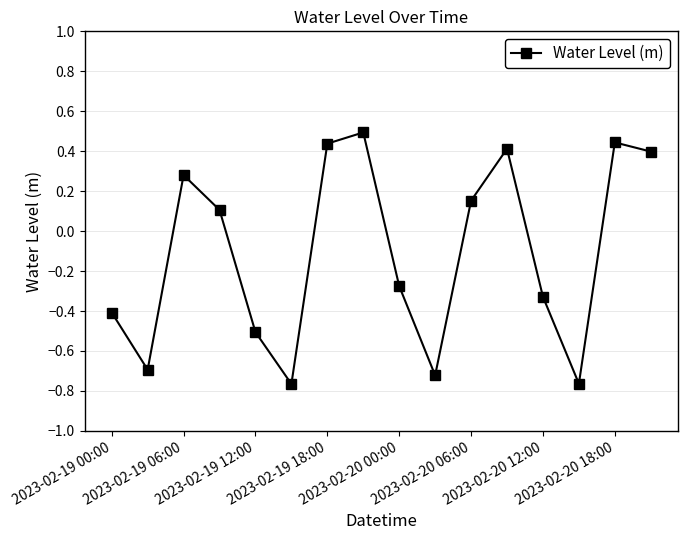

What is the difference between the second highest and minimum values?

1.2